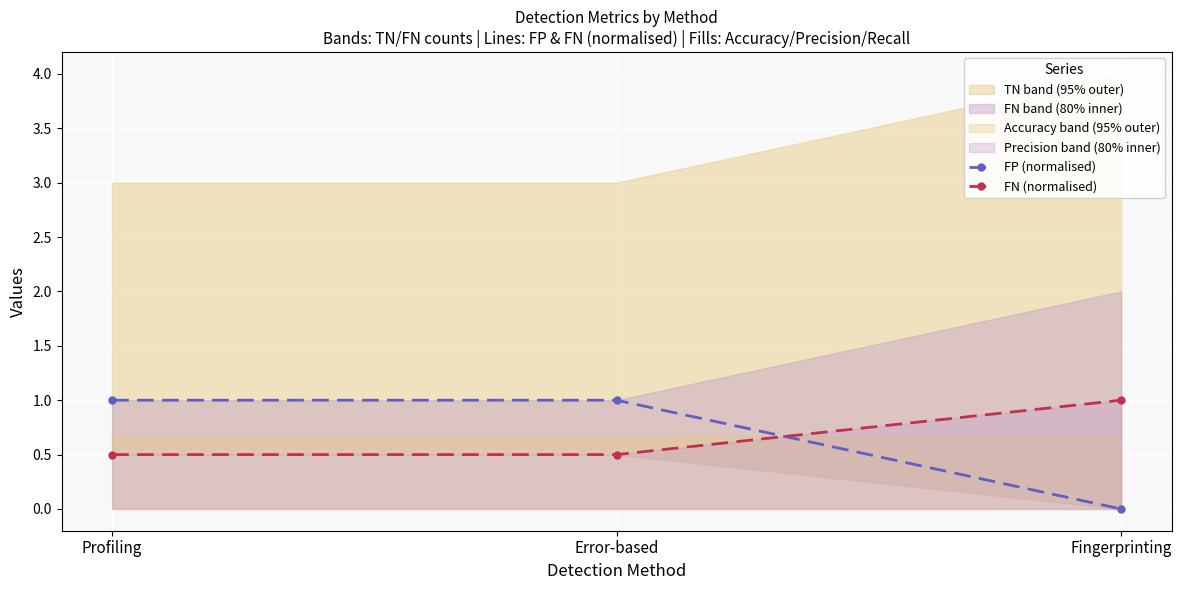

What position from the right is Fingerprinting?

1